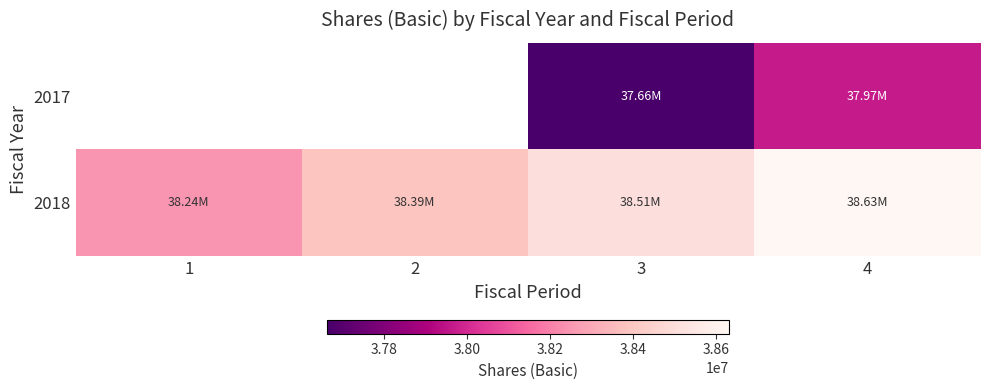

True or false: 2018 has a value of 9147488.1 at 2.

False